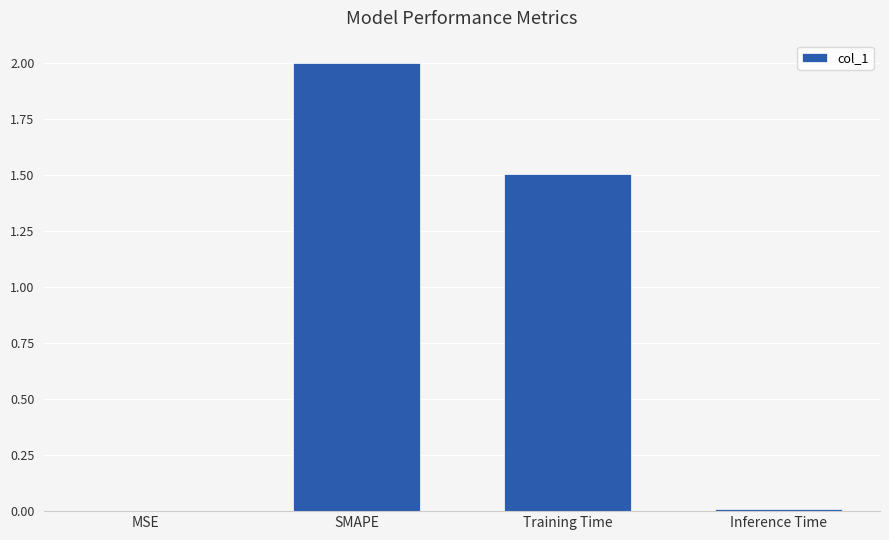

Which category has the highest value across all series?

SMAPE